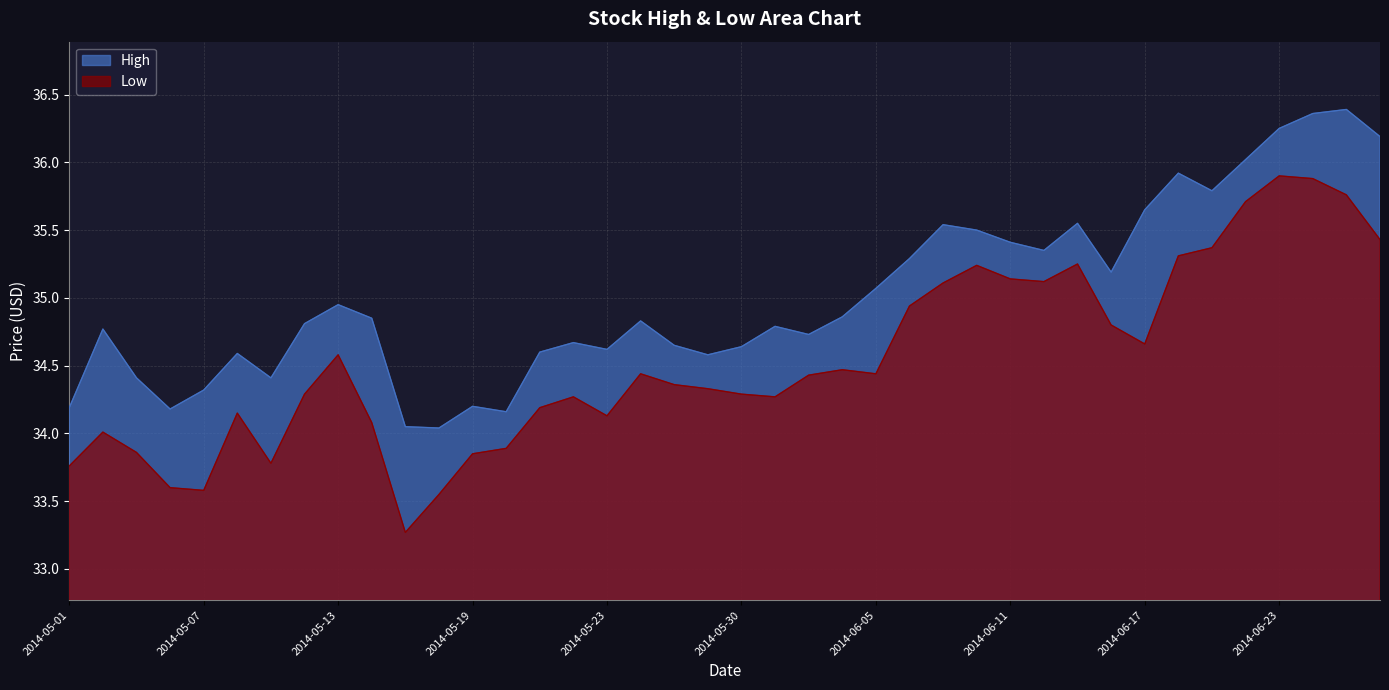

Reading left to right, what are all the values shown in this chart?

High: 34.2	34.8	34.4	34.2	34.3	34.6	34.4	34.8	35.0	34.8	34.0	34.0	34.2	34.2	34.6	34.7	34.6	34.8	34.7	34.6	34.6	34.8	34.7	34.9	35.1	35.3	35.5	35.5	35.4	35.3	35.5	35.2	35.7	35.9	35.8	36.0	36.2	36.4	36.4	36.2
Low: 33.8	34.0	33.9	33.6	33.6	34.2	33.8	34.3	34.6	34.1	33.3	33.5	33.8	33.9	34.2	34.3	34.1	34.4	34.4	34.3	34.3	34.3	34.4	34.5	34.4	34.9	35.1	35.2	35.1	35.1	35.2	34.8	34.7	35.3	35.4	35.7	35.9	35.9	35.8	35.4